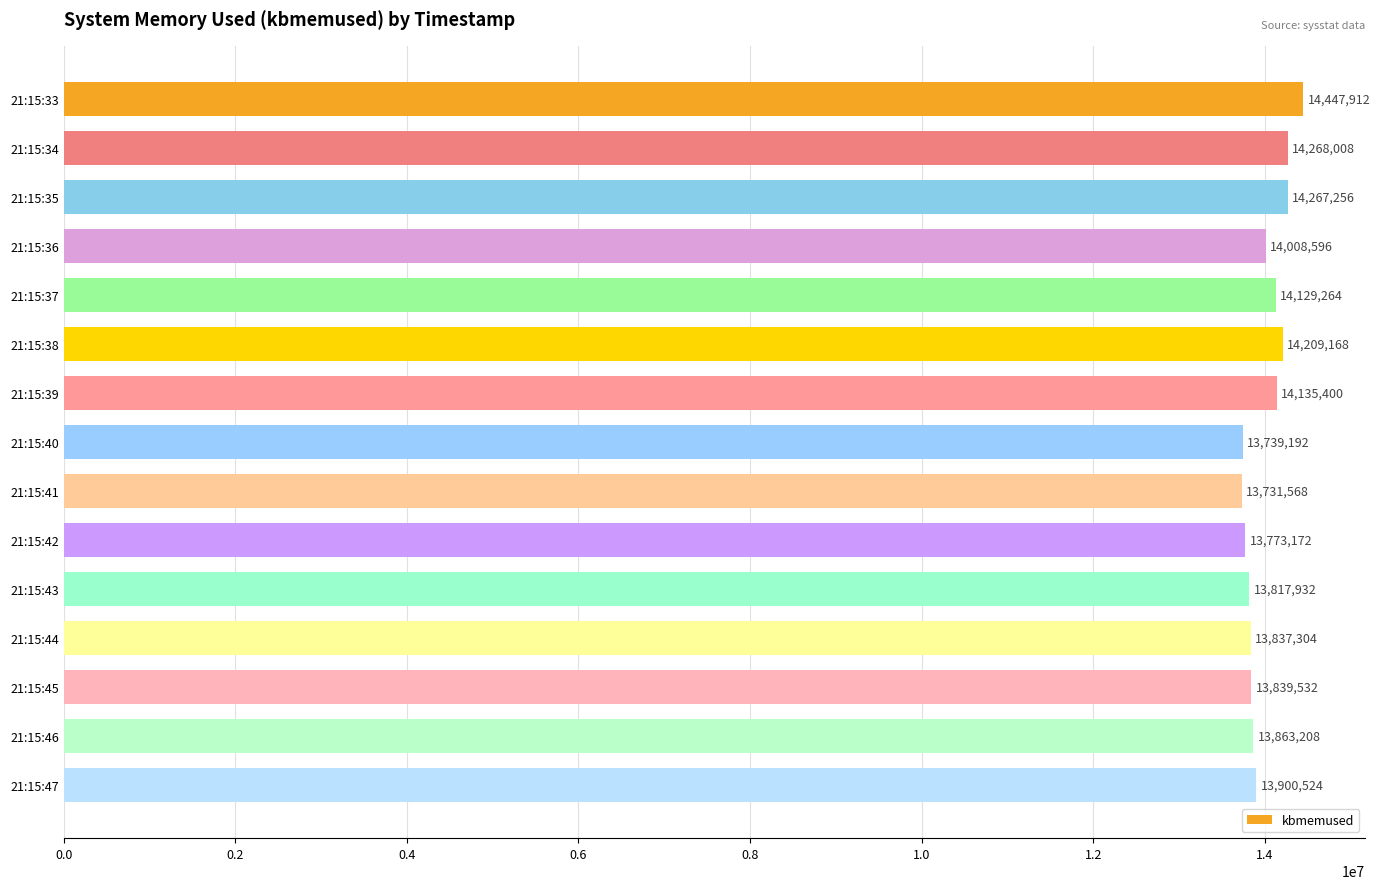

What is the value of the 13th bar from the top?

13839532